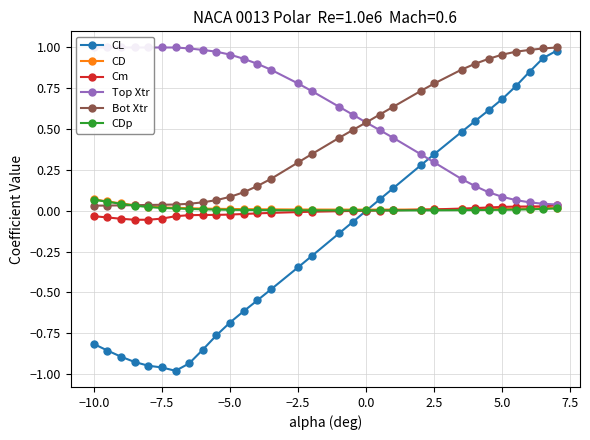

What is the sum of all Cm values?

-0.3